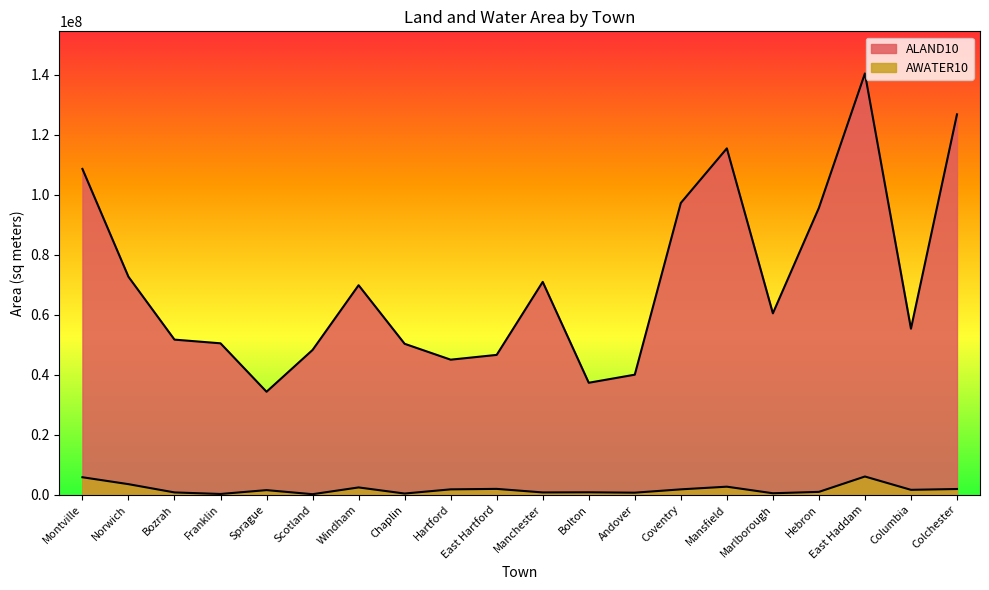

What is the approximate value of ALAND10 at Windham, to the nearest 50?

69857900